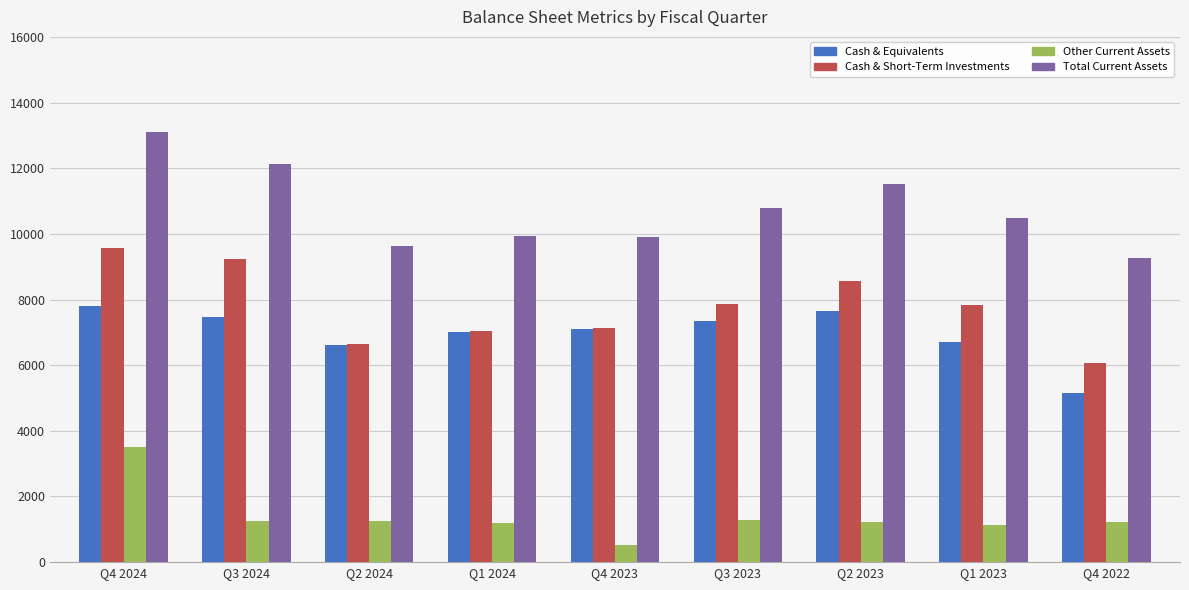

What is the maximum value shown in the chart?

13100.0